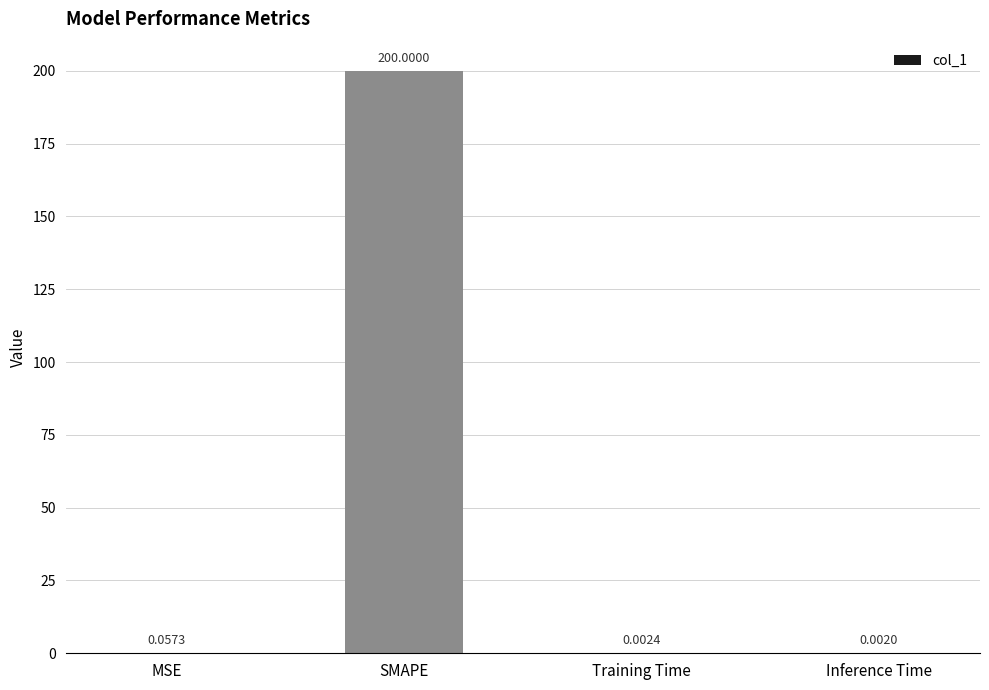

At which label is the value closest to 100?

MSE